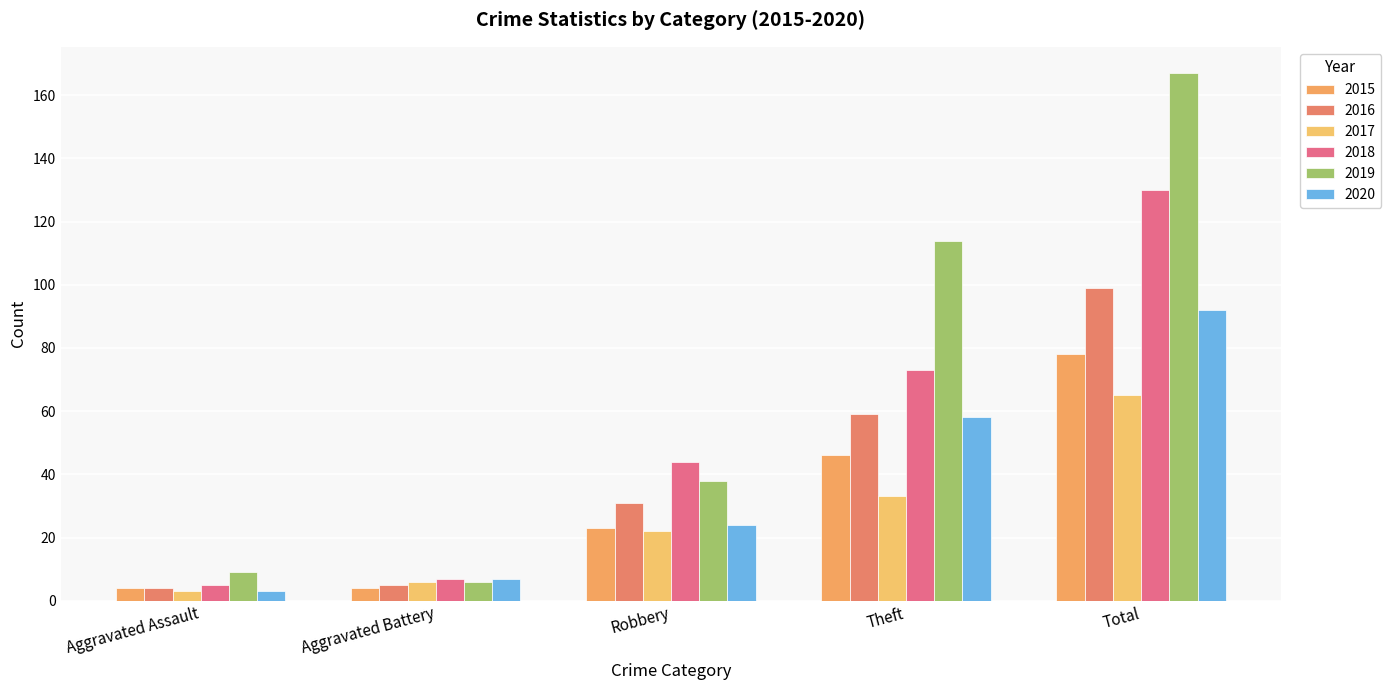

How many groups of bars are there?

5